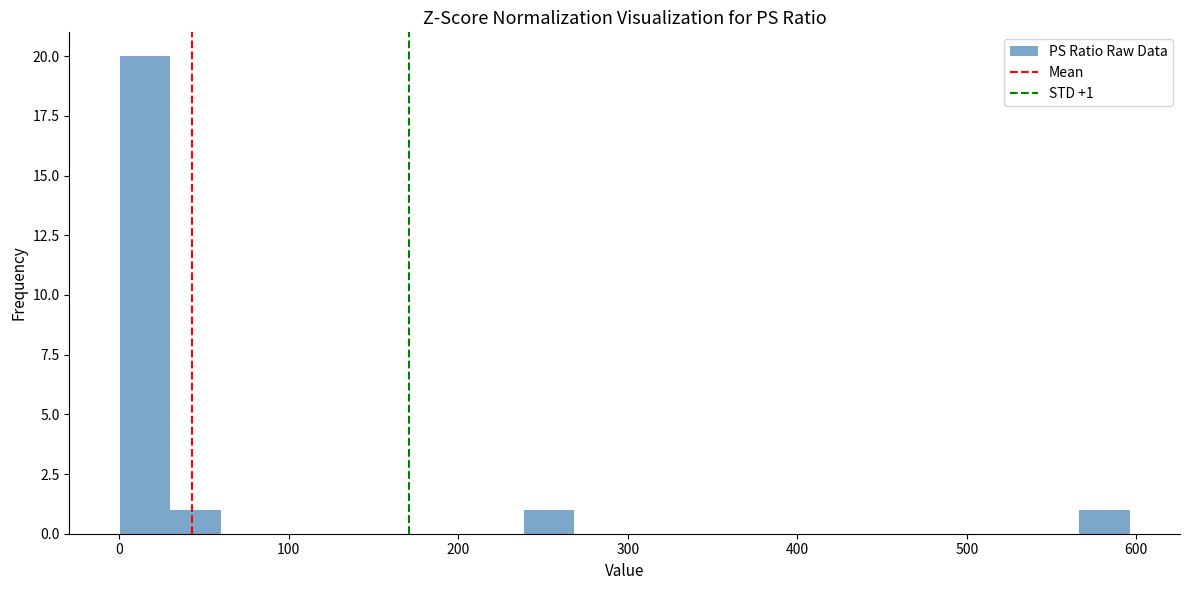

Around what value on the x-axis is the tallest bar? Give the approximate position of its centre, as read against the axis.

20